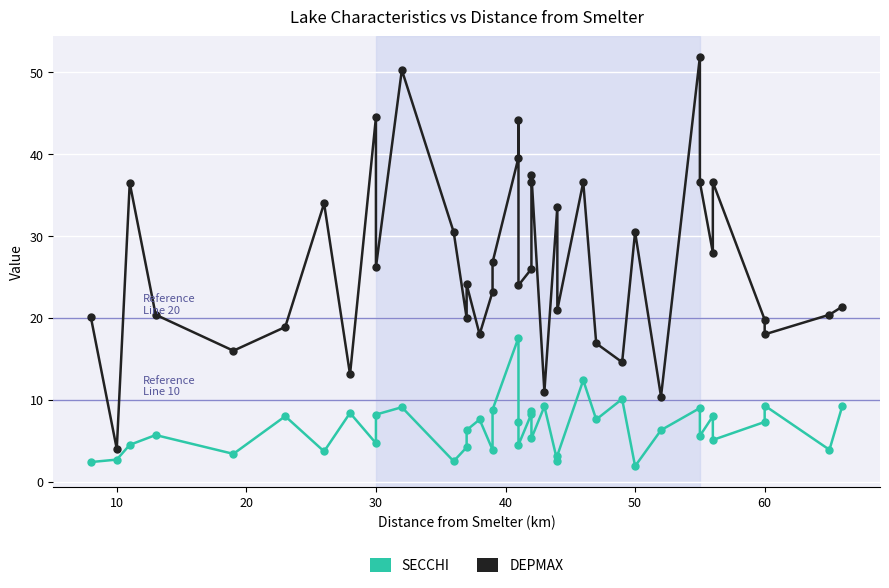

Which category has the lowest value in the DEPMAX series?

10